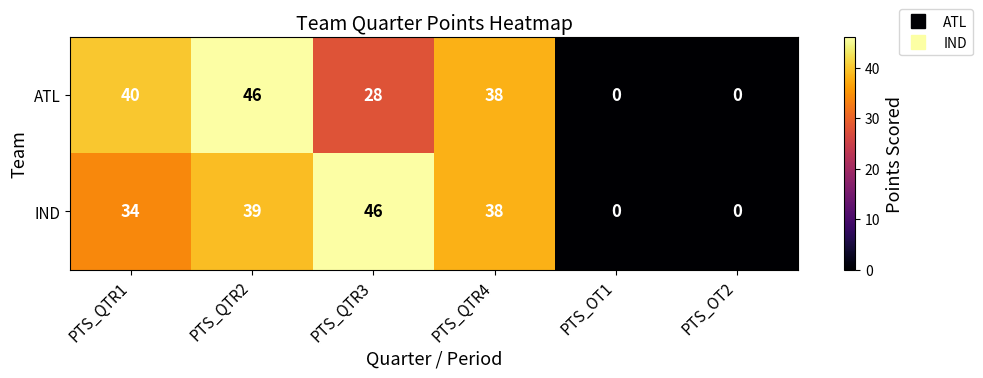

What is the difference between the maximum and minimum values in the IND series?

46